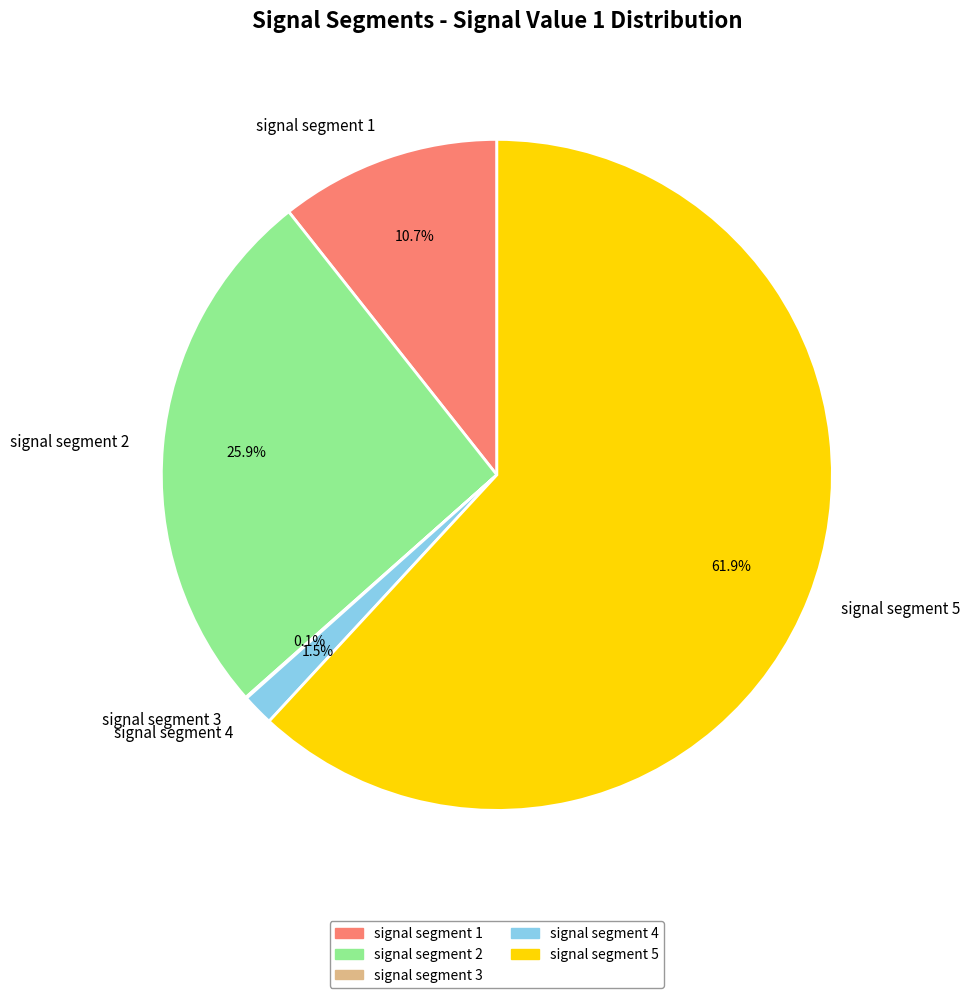

To the nearest percent, what is the average slice percentage?

20%